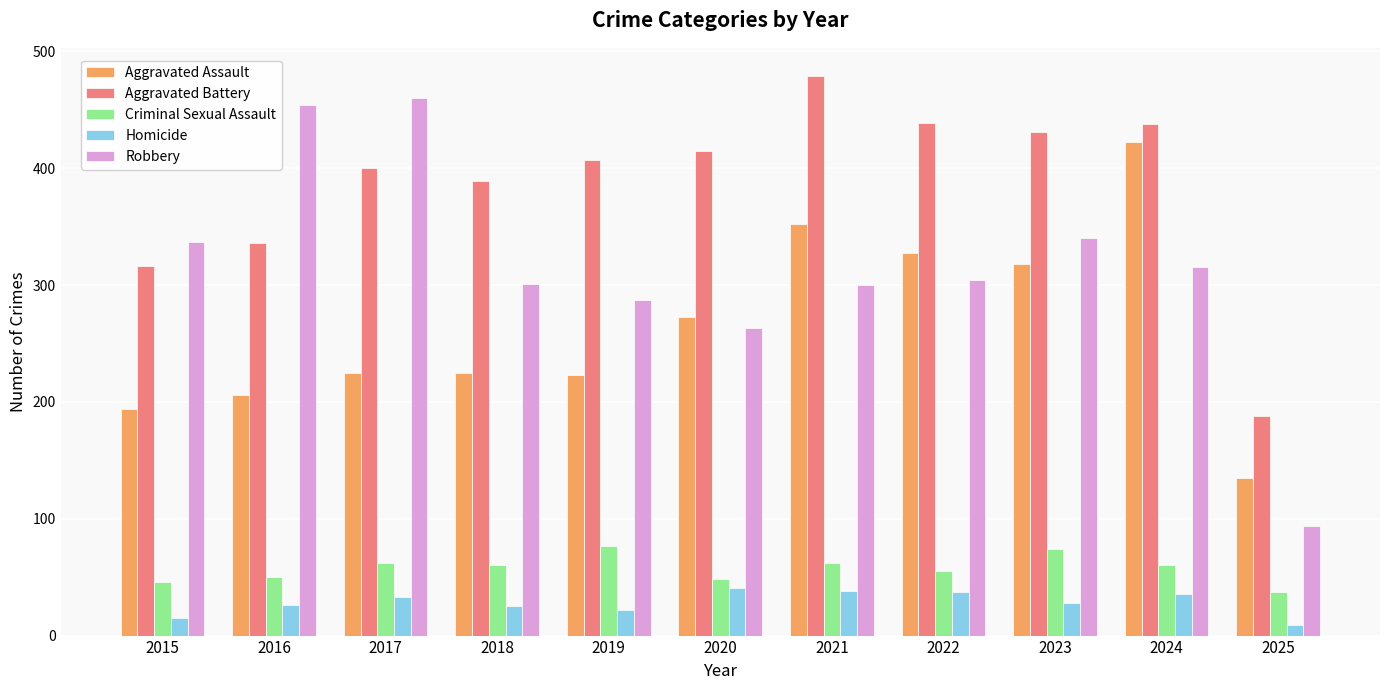

How many values in the Homicide series are below 28?

5